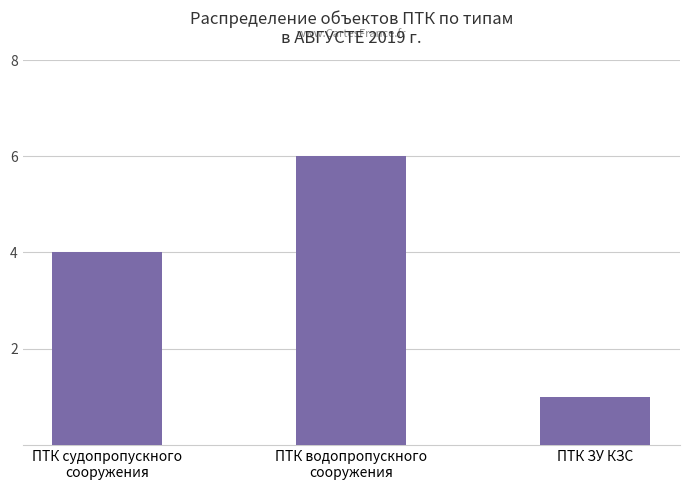

What is the ratio of the value at ПТК ЗУ КЗС to the value at ПТК водопропускного
сооружения?

0.2